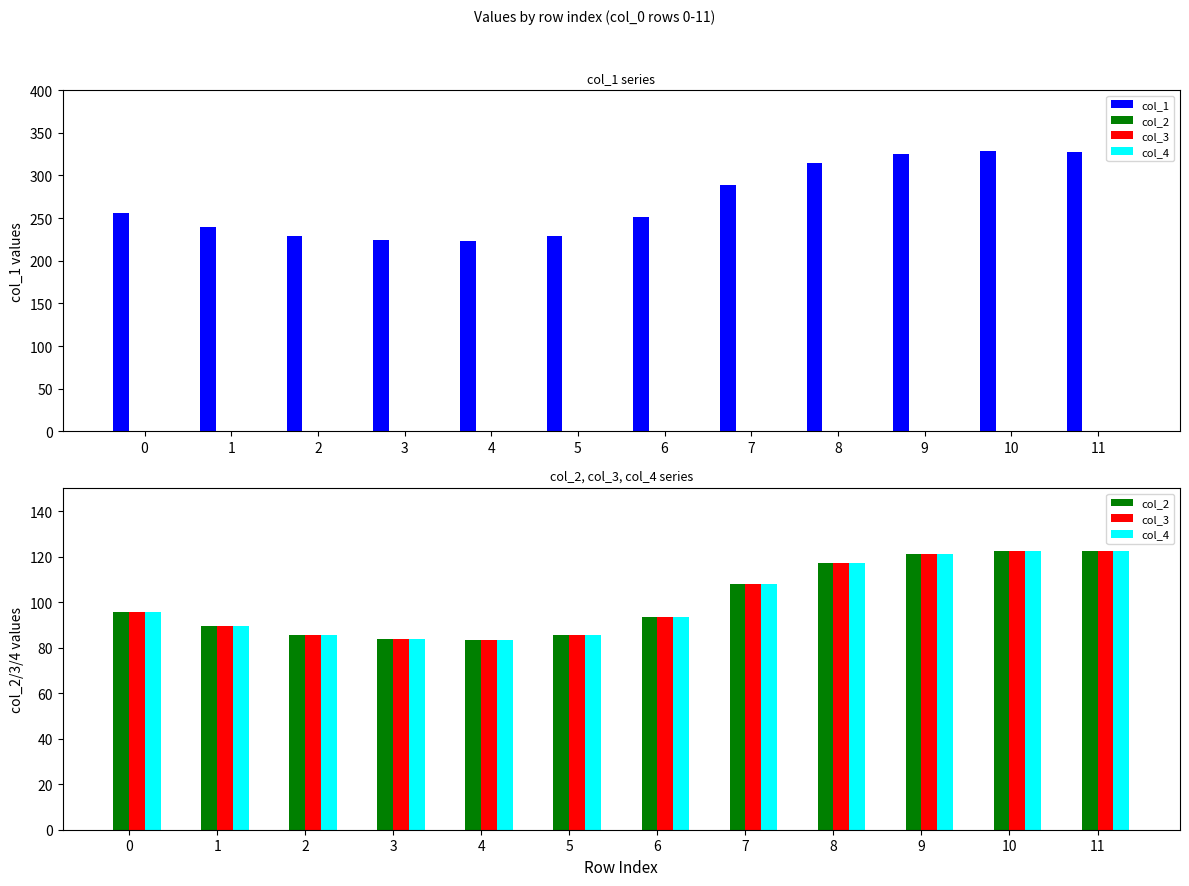

Read the col_3 value at 1.

89.5